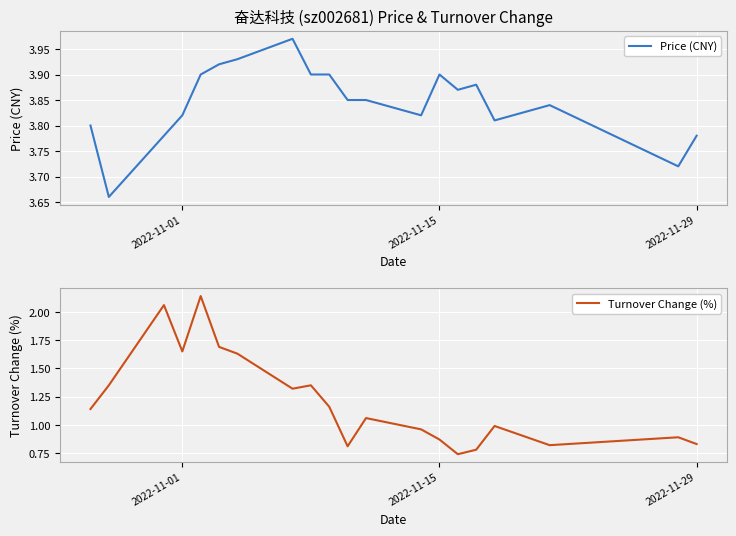

What are all the series names shown in the legend?

Price (CNY), Turnover Change (%)